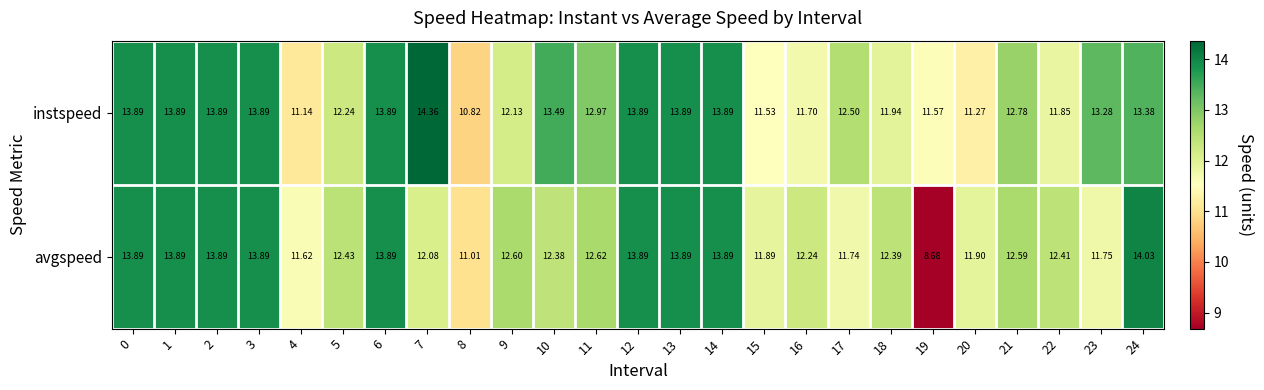

Count the number of categories in the chart.

25